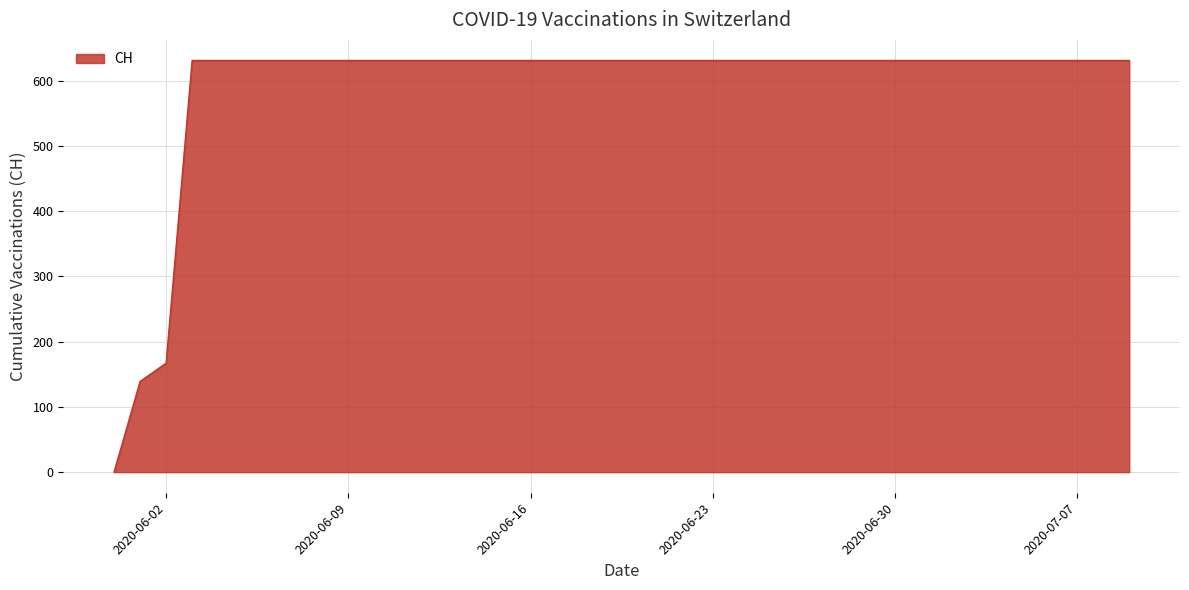

What is the greatest value displayed?

631